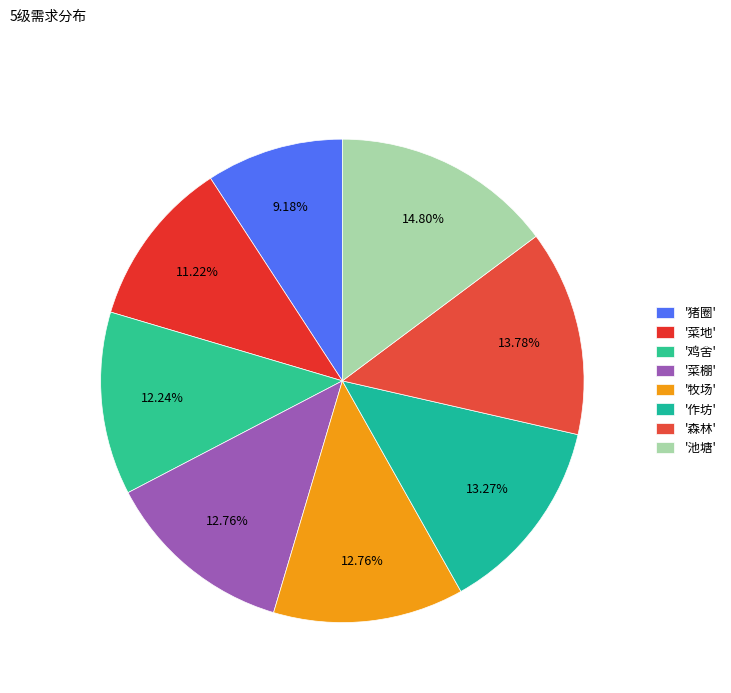

Is there any slice that represents more than half of the pie?

No